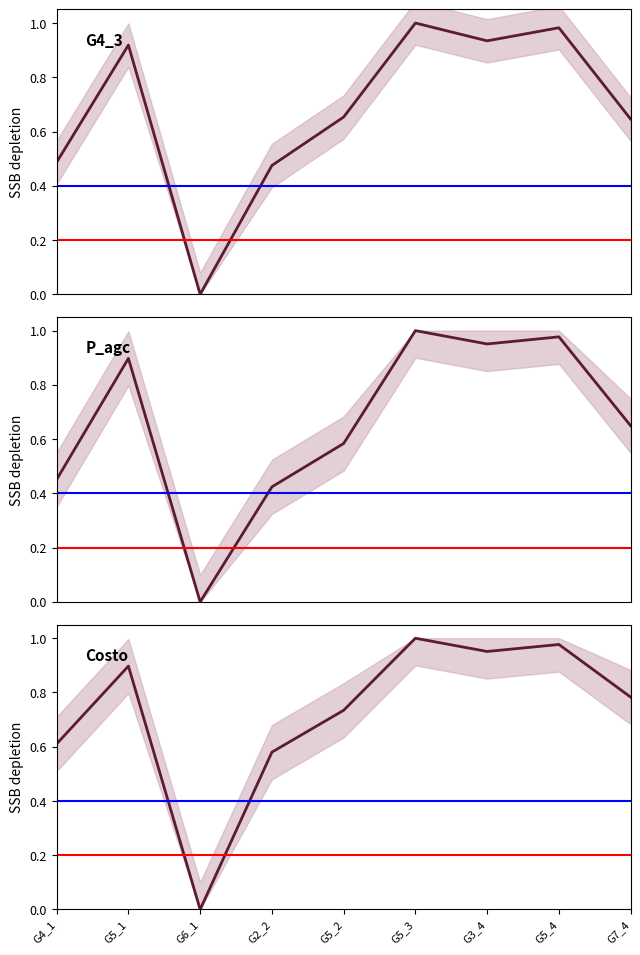

Which has a higher value, G5_2 or G4_1?

G5_2